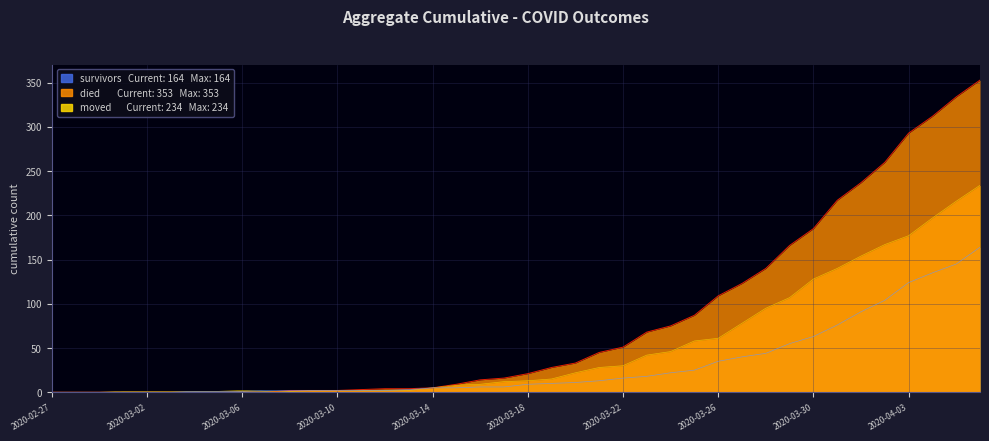

Which series changed the most between 2020-02-27 and 2020-03-13?

died